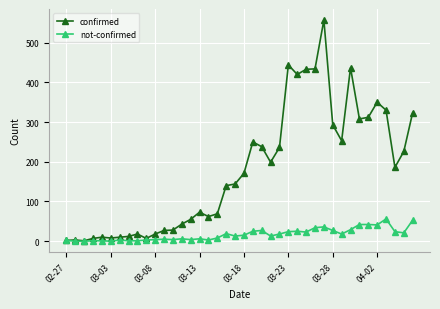

Rank the series by their maximum value, from highest to lowest.

confirmed, not-confirmed